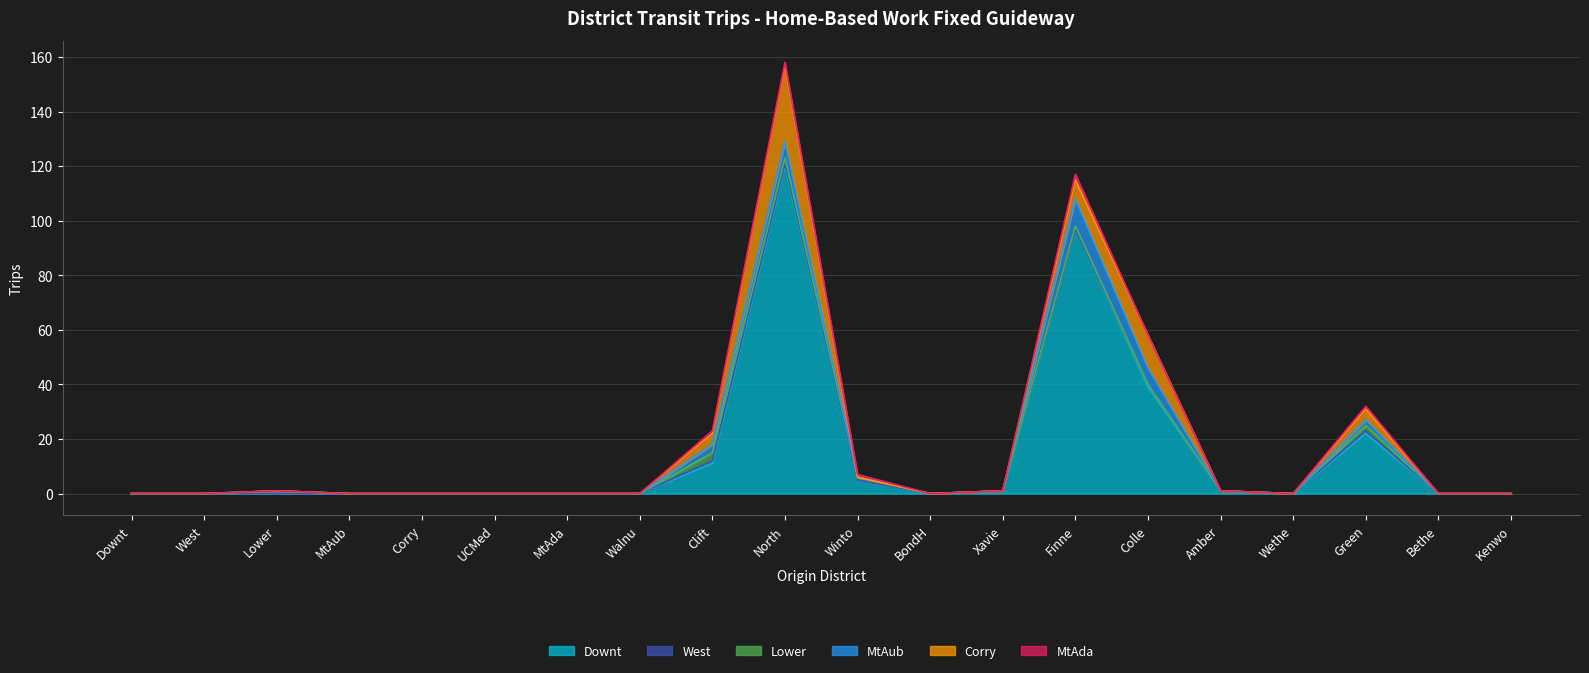

What is the difference between the maximum and minimum values in the Downt series?

120